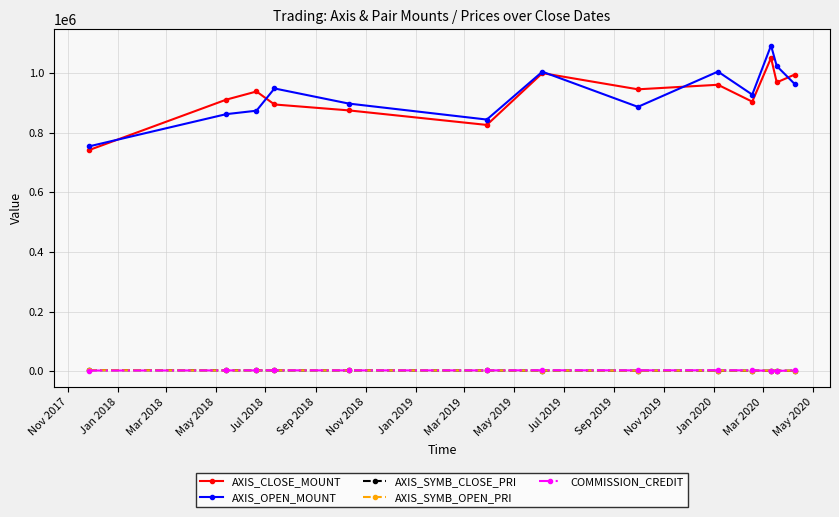

True or false: AXIS_SYMB_OPEN_PRI and AXIS_OPEN_MOUNT cross at least once.

False